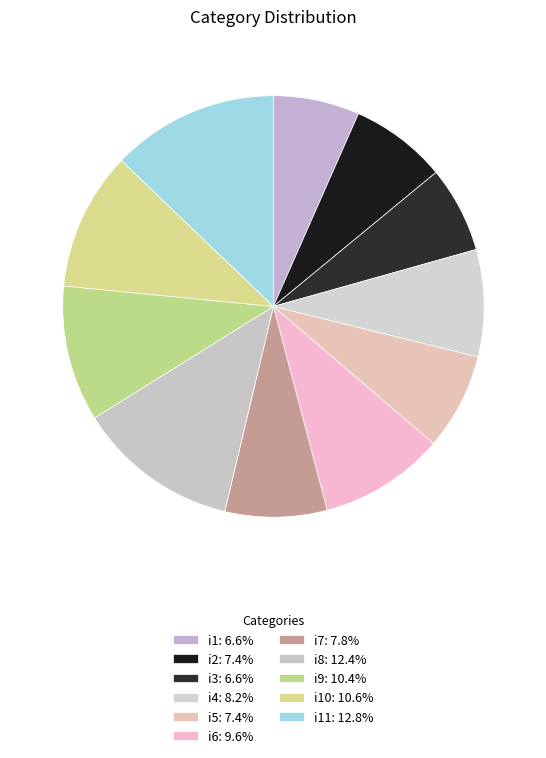

Count the number of slices in the pie.

11